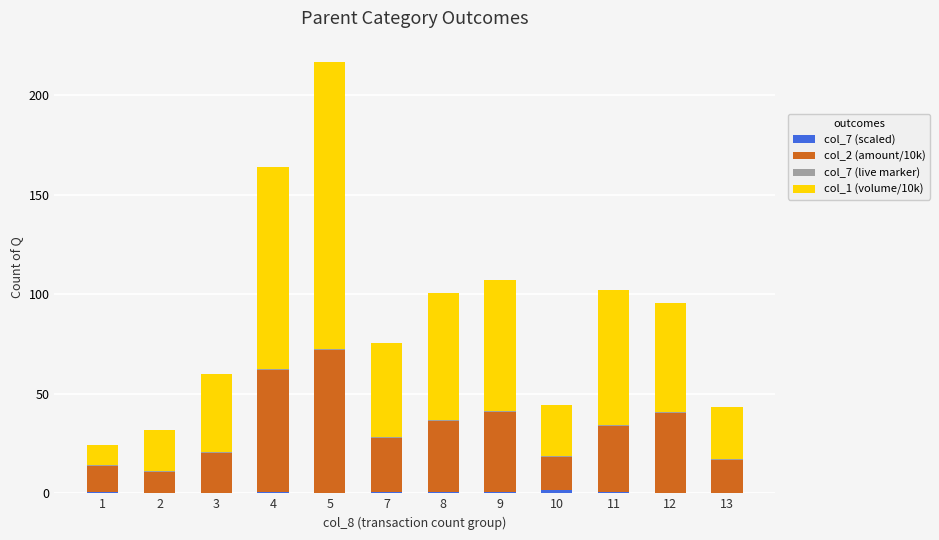

At which category is the sum across all series the highest?

5